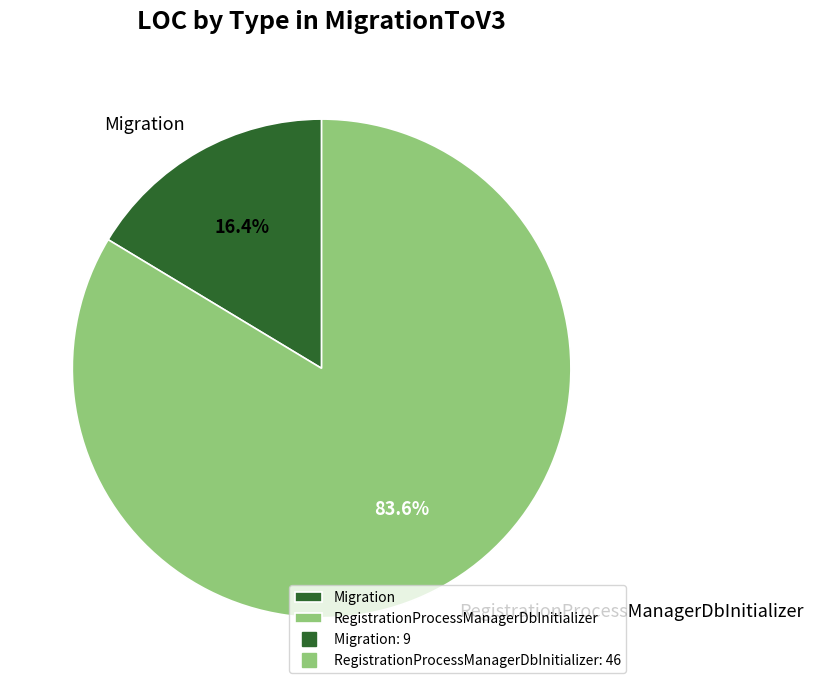

To the nearest percent, what portion does RegistrationProcessManagerDbInitializer represent?

84%